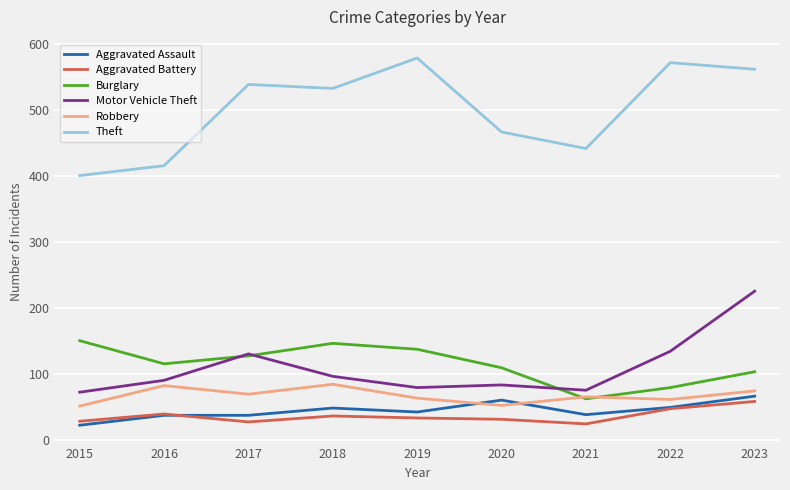

At which category is the sum across all series the highest?

2023